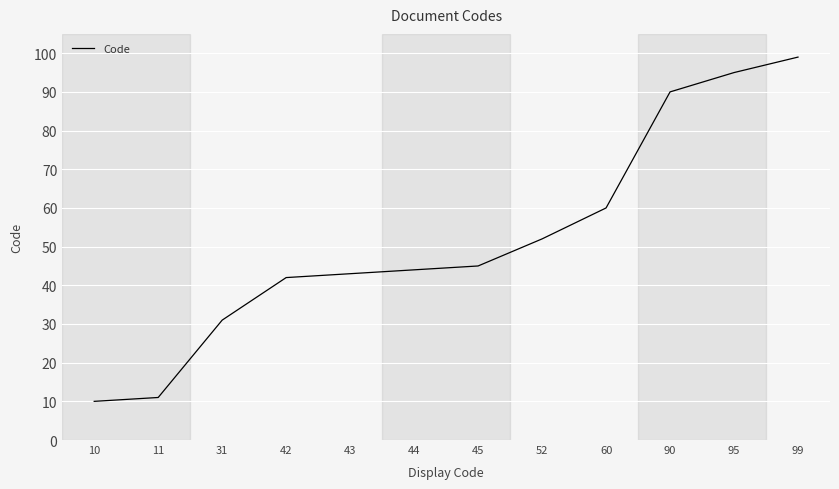

How many lines are shown in the chart?

1